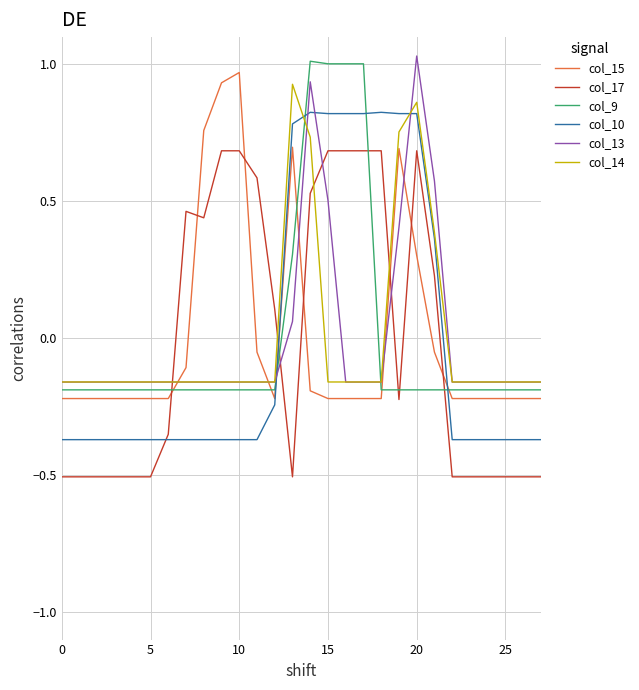

How many intersections are there between col_10 and col_15?

2